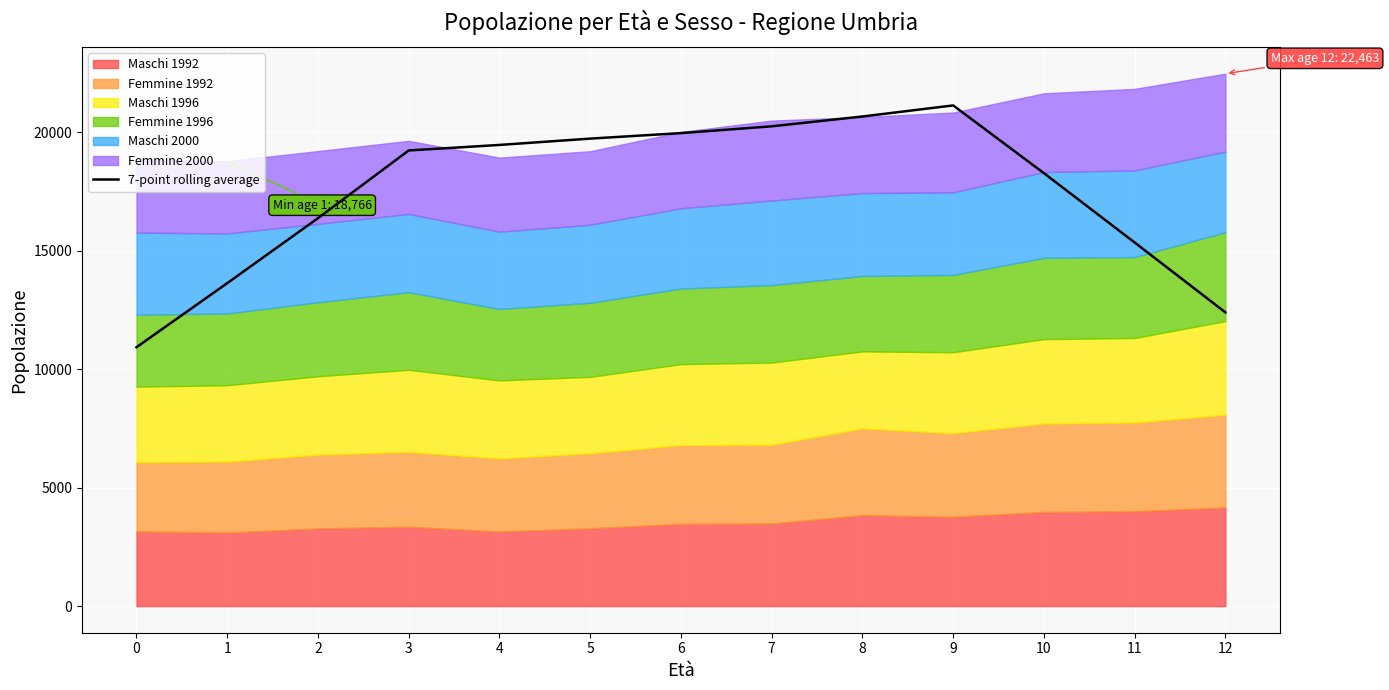

At which category does the chart reach its peak across all series?

9